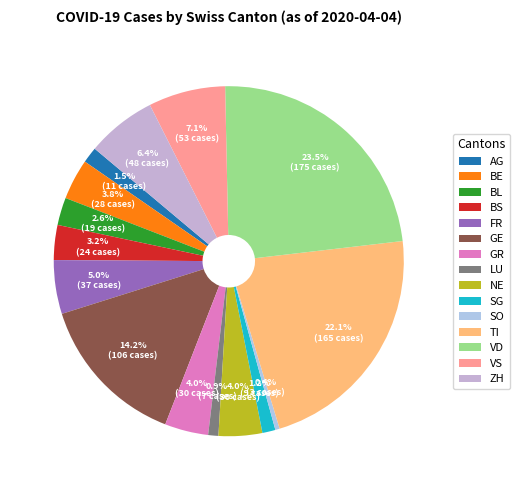

Which category has the smallest portion of the pie?

SO